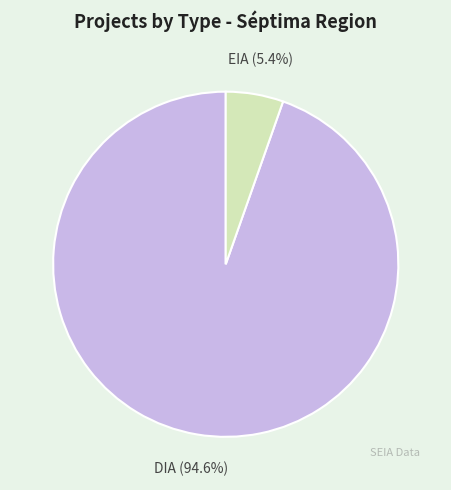

What percentage is the DIA slice, to the nearest percent?

95%